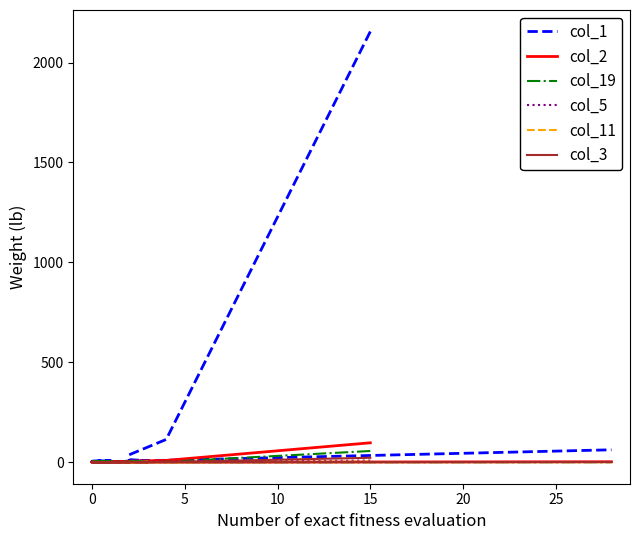

Is the value of col_5 at 13 greater than the value of col_2 at 10?

No